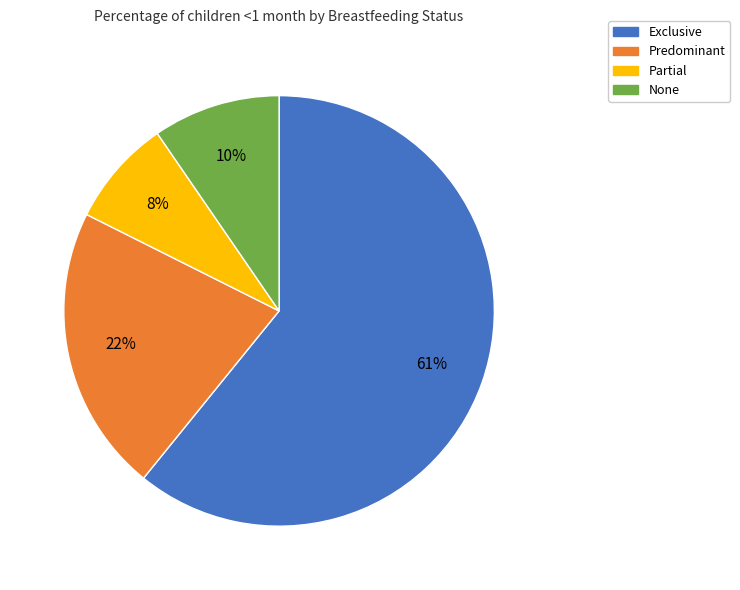

Is the sum of Partial and None greater than half?

No